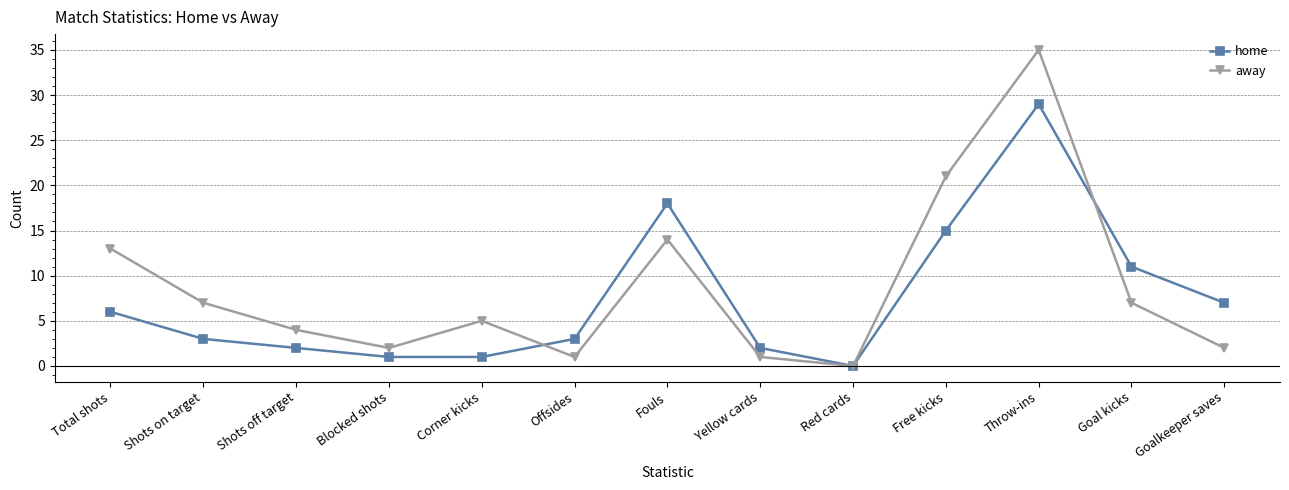

What is the total value across all series at Free kicks?

36